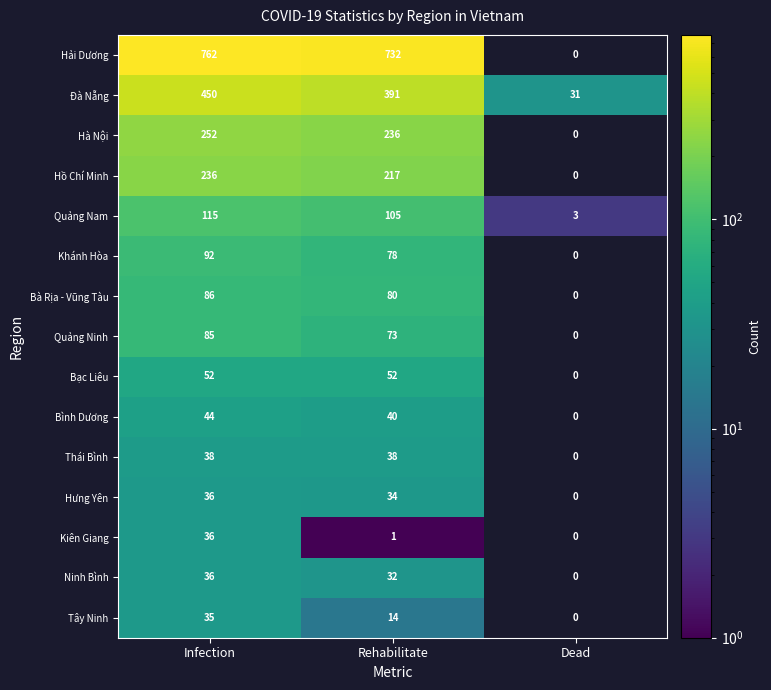

Where is Đà Nẵng nearest to the value 240?

Rehabilitate